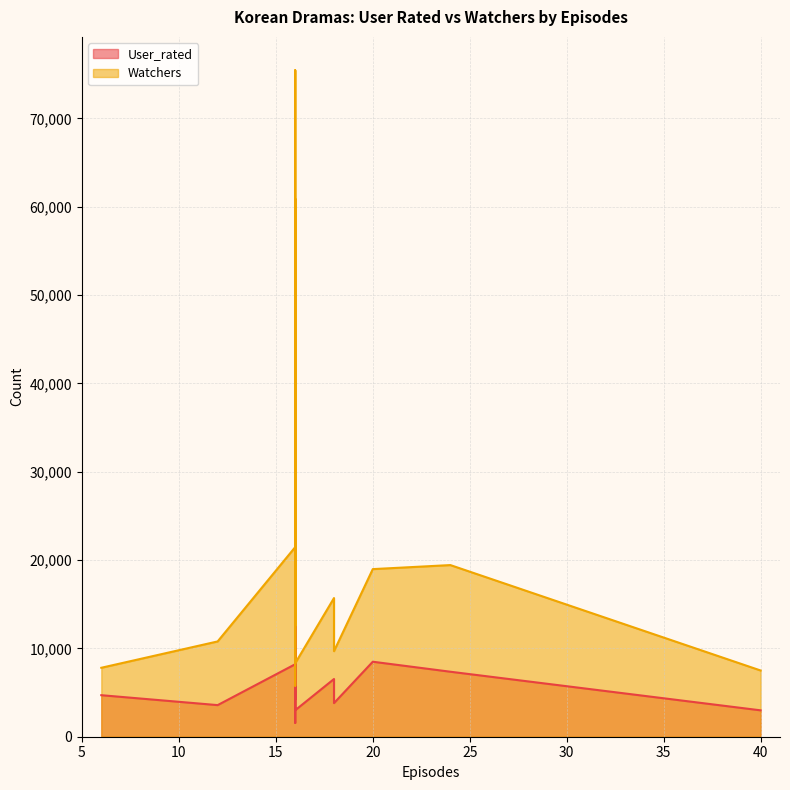

True or false: Watchers and User_rated intersect in this chart.

False